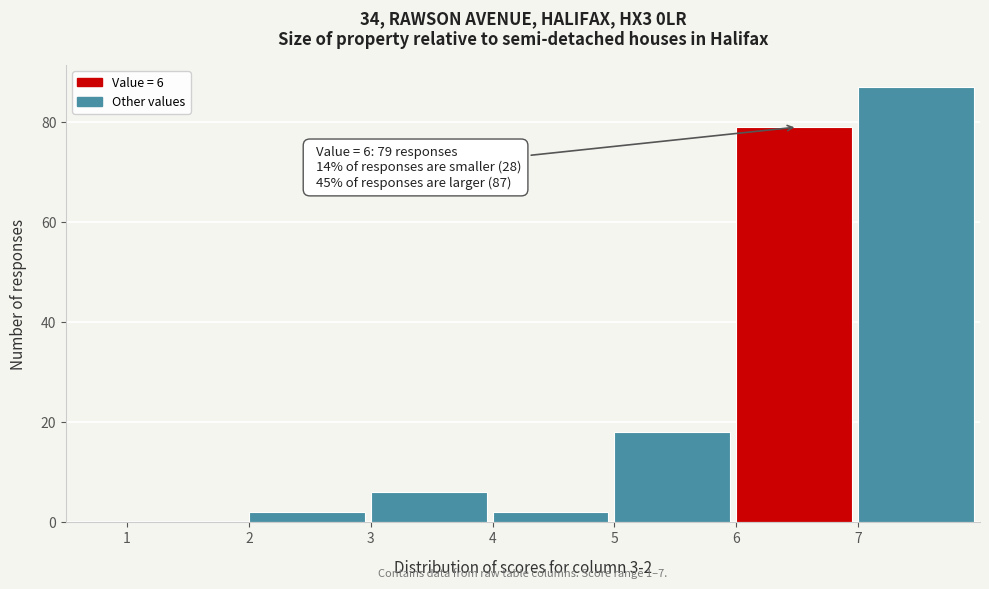

Which range on the x-axis has the tallest bar?

7 to 8